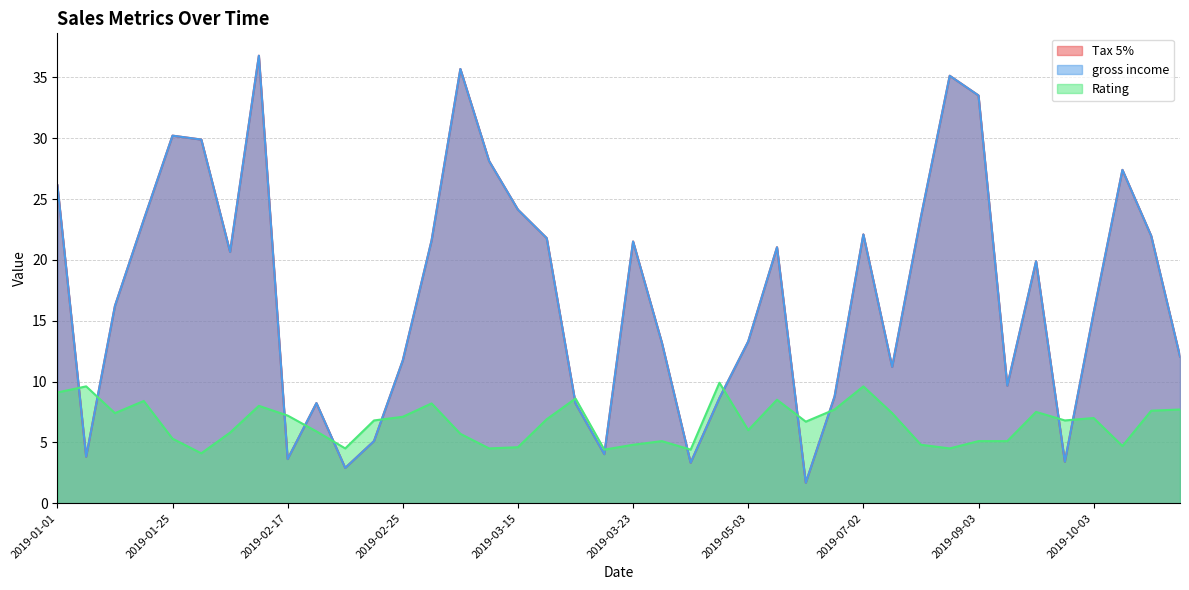

How many lines are shown in the chart?

3